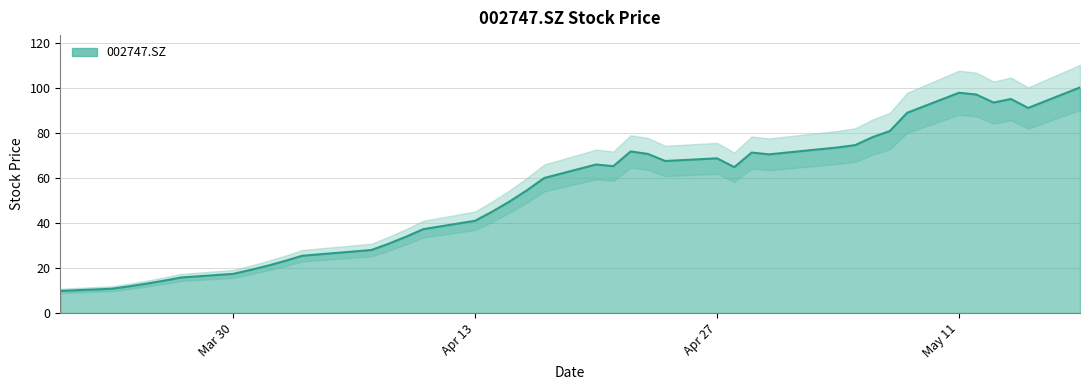

Count the number of data series in this chart.

1